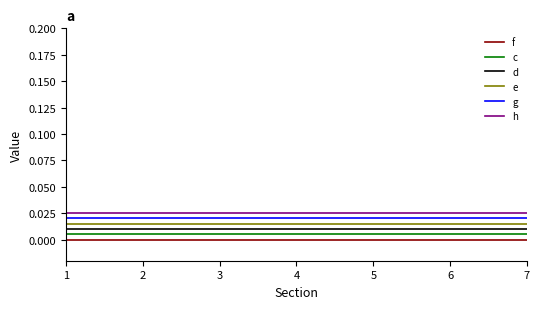

What are all the series names shown in the legend?

f, c, d, e, g, h